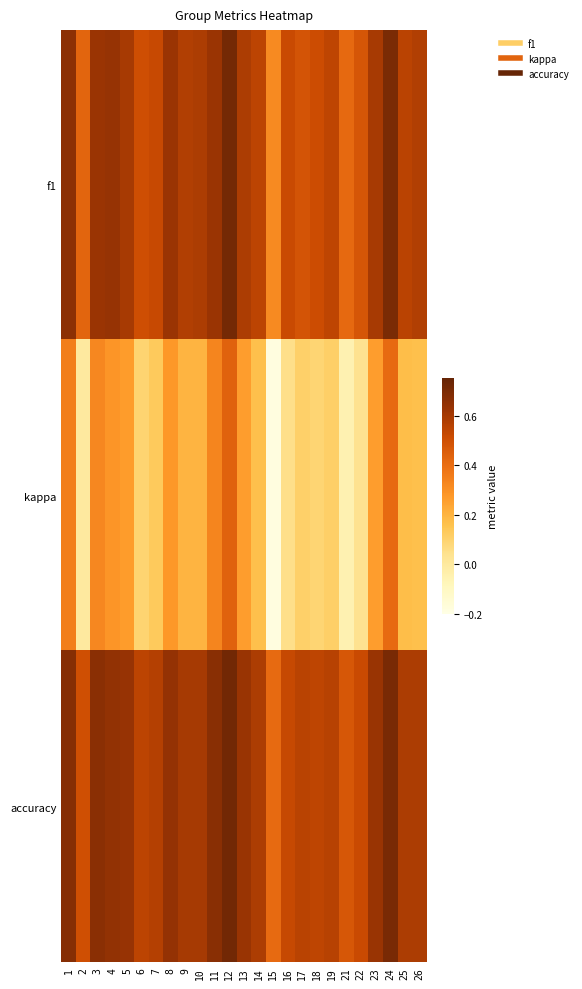

Reading right to left, what are all the values shown in this chart?

f1: 26=0.6	25=0.6	24=0.7	23=0.6	22=0.5	21=0.4	19=0.5	18=0.5	17=0.5	16=0.5	15=0.3	14=0.5	13=0.6	12=0.7	11=0.6	10=0.6	9=0.6	8=0.6	7=0.5	6=0.5	5=0.6	4=0.6	3=0.6	2=0.4	1=0.7
kappa: 26=0.2	25=0.2	24=0.4	23=0.3	22=0.0	21=-0.1	19=0.1	18=0.1	17=0.1	16=0.1	15=-0.2	14=0.2	13=0.3	12=0.4	11=0.3	10=0.2	9=0.2	8=0.3	7=0.1	6=0.1	5=0.3	4=0.3	3=0.3	2=0.0	1=0.3
accuracy: 26=0.6	25=0.6	24=0.7	23=0.6	22=0.5	21=0.5	19=0.6	18=0.5	17=0.6	16=0.5	15=0.4	14=0.6	13=0.6	12=0.7	11=0.7	10=0.6	9=0.6	8=0.6	7=0.6	6=0.5	5=0.6	4=0.6	3=0.7	2=0.5	1=0.7